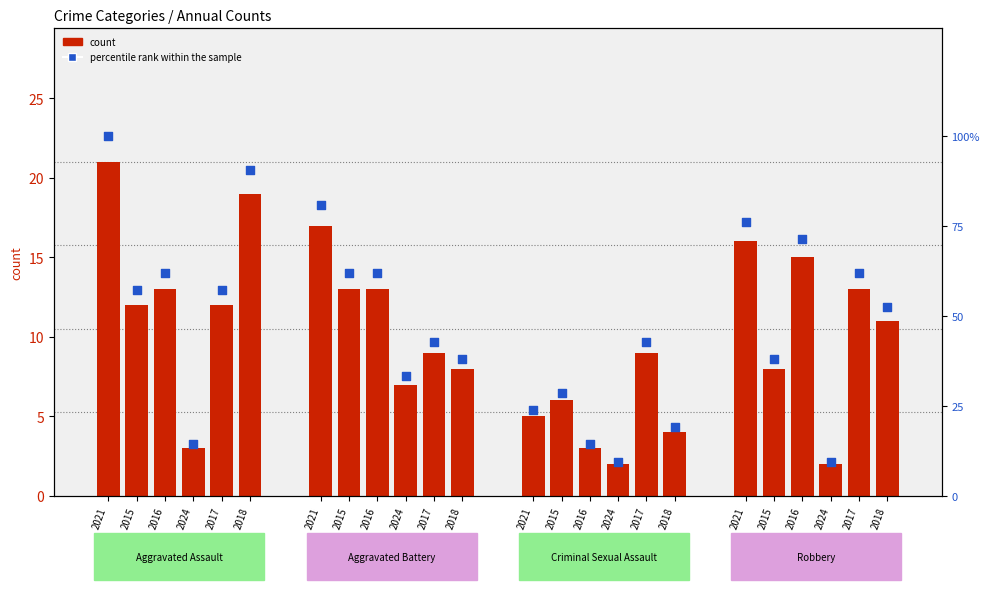

Which has a higher value, 2017 or 2015?

2015